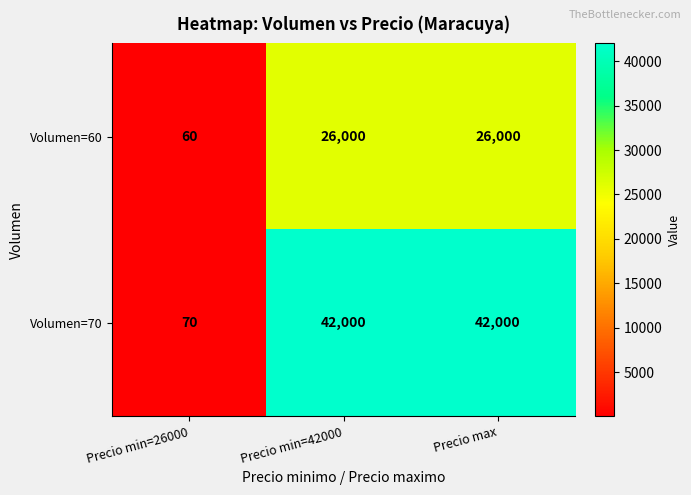

True or false: Volumen=70 has a value of 26458 at Precio min=42000.

False